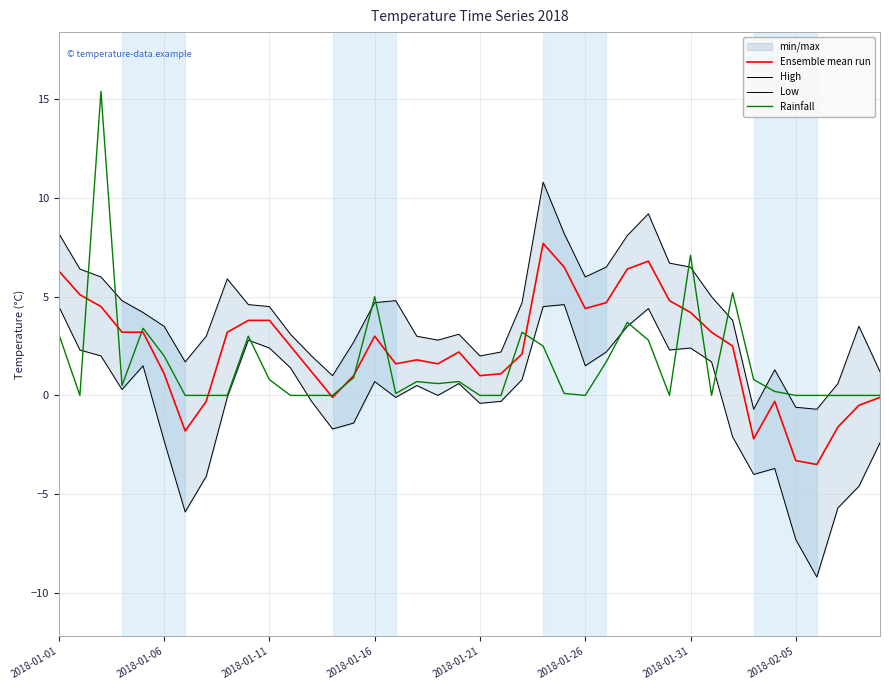

What is the difference between the second highest and minimum values in the Low series?

13.7